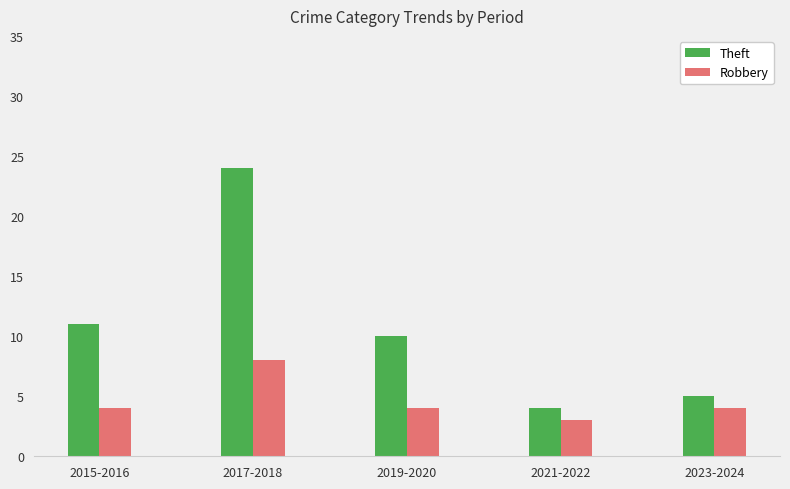

Read the Theft value at 2019-2020, to the nearest 5.

10